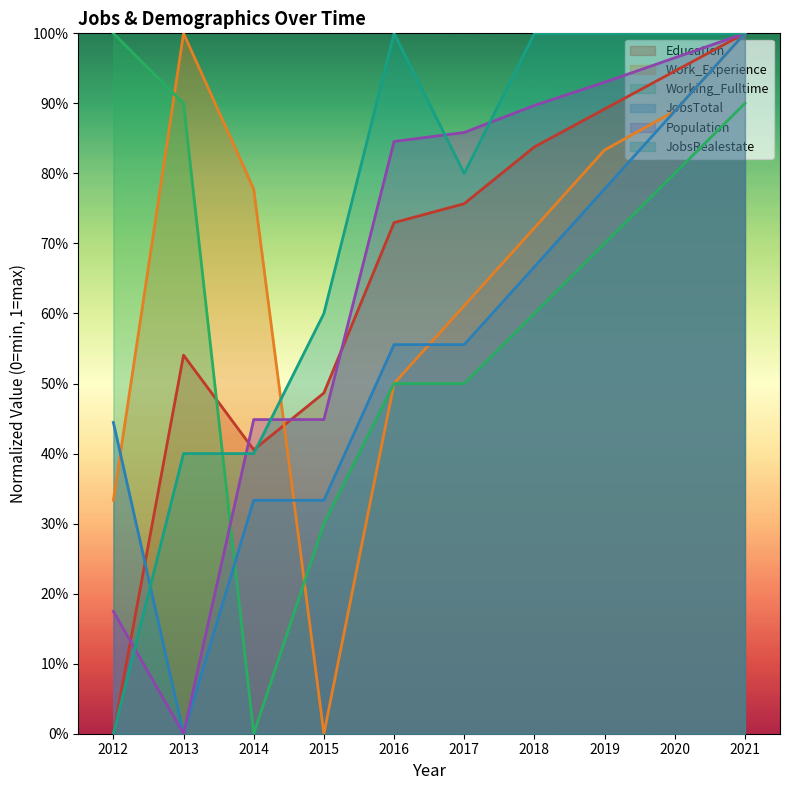

Reading right to left, what are all the values shown in this chart?

Education: 1.0	0.9	0.9	0.8	0.8	0.7	0.5	0.4	0.5	0.0
Work_Experience: 1.0	0.9	0.8	0.7	0.6	0.5	0.0	0.8	1.0	0.3
Working_Fulltime: 0.9	0.8	0.7	0.6	0.5	0.5	0.3	0.0	0.9	1.0
JobsTotal: 1.0	0.9	0.8	0.7	0.6	0.6	0.3	0.3	0.0	0.4
Population: 1.0	1.0	0.9	0.9	0.9	0.8	0.4	0.4	0.0	0.2
JobsRealestate: 1.0	1.0	1.0	1.0	0.8	1.0	0.6	0.4	0.4	0.0